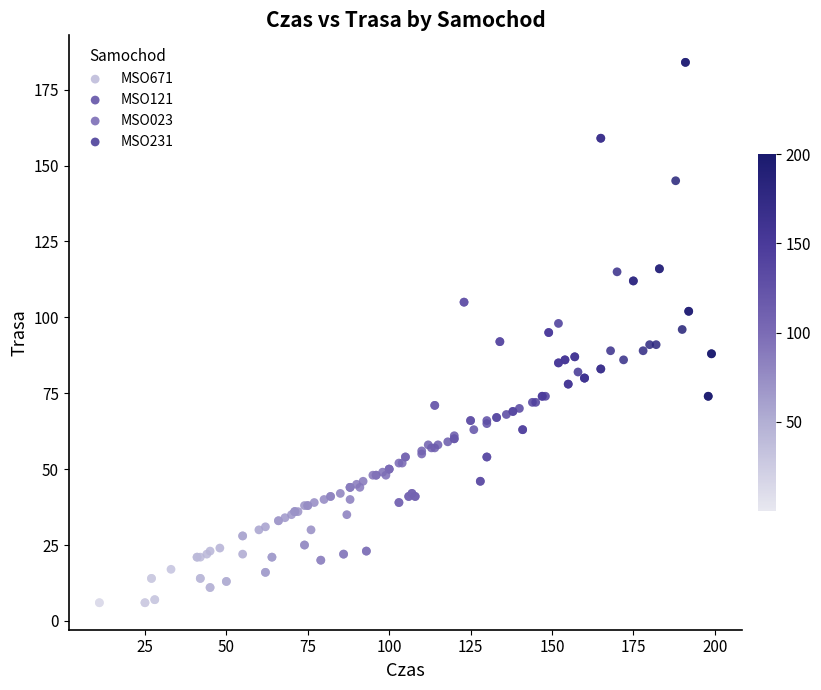

Which series has the widest spread of Y values?

MSO023